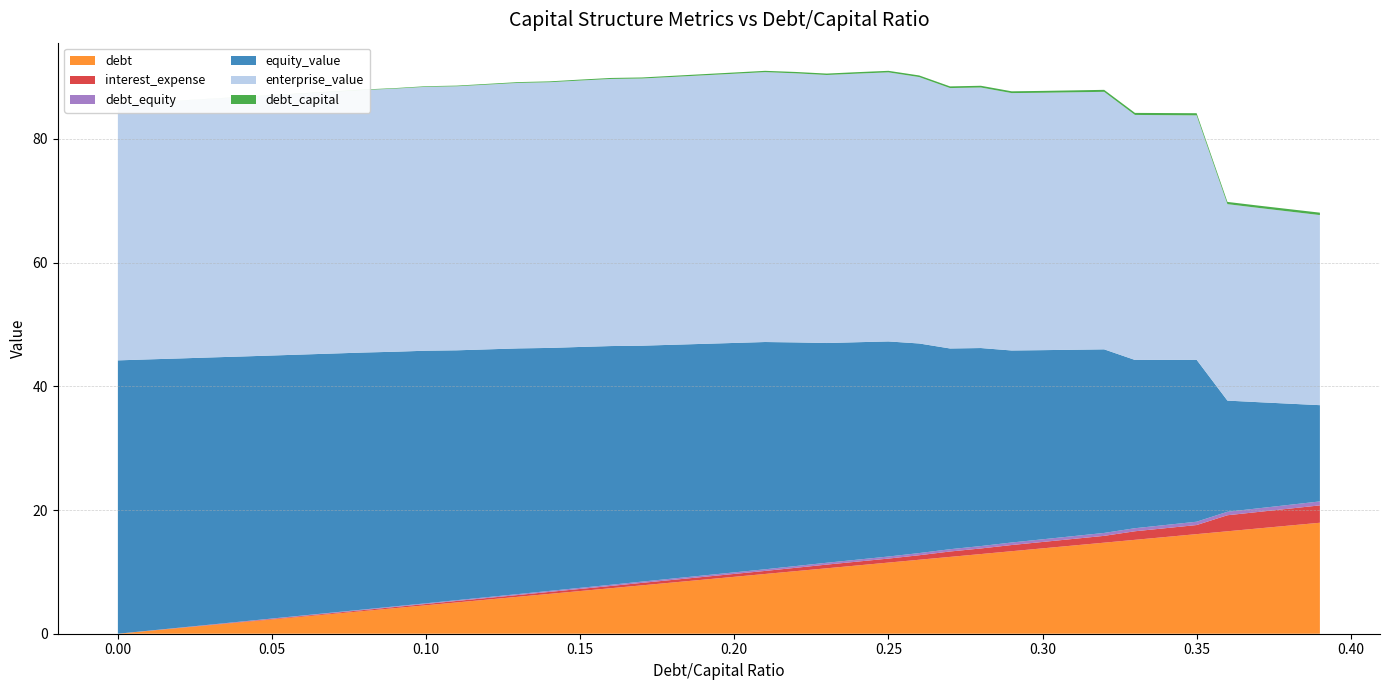

Reading left to right, list all the values displayed in this chart.

debt_capital: 0.0	0.0	0.0	0.0	0.0	0.1	0.1	0.1	0.1	0.1	0.1	0.1	0.1	0.1	0.1	0.1	0.2	0.2	0.2	0.2	0.2	0.2	0.2	0.2	0.2	0.2	0.3	0.3	0.3	0.3	0.3	0.3	0.3	0.3	0.3	0.3	0.4	0.4	0.4	0.4
enterprise_value: 41.4	41.5	41.7	41.8	41.9	42.0	42.2	42.3	42.4	42.5	42.7	42.7	42.8	42.9	43.0	43.1	43.2	43.2	43.3	43.4	43.5	43.6	43.5	43.3	43.4	43.5	43.1	42.1	42.1	41.6	41.6	41.6	41.6	39.6	39.6	39.5	31.8	31.4	31.1	30.7
equity_value: 44.2	43.9	43.5	43.2	42.9	42.5	42.2	41.9	41.5	41.2	40.8	40.4	40.0	39.7	39.3	38.9	38.6	38.1	37.8	37.4	37.1	36.7	36.1	35.5	35.1	34.8	33.9	32.5	32.0	31.0	30.6	30.1	29.7	27.2	26.7	26.2	18.0	17.2	16.4	15.6
debt: 0.0	0.5	0.9	1.4	1.8	2.3	2.8	3.2	3.7	4.1	4.6	5.1	5.5	6.0	6.4	6.9	7.4	7.8	8.3	8.7	9.2	9.7	10.1	10.6	11.0	11.5	12.0	12.4	12.9	13.3	13.8	14.3	14.7	15.2	15.6	16.1	16.6	17.0	17.5	17.9
interest_expense: 0.0	0.0	0.0	0.1	0.1	0.1	0.1	0.1	0.2	0.2	0.2	0.2	0.3	0.3	0.3	0.3	0.4	0.4	0.4	0.4	0.5	0.5	0.5	0.6	0.6	0.6	0.7	0.9	0.9	1.0	1.0	1.1	1.1	1.4	1.4	1.5	2.6	2.7	2.7	2.8
debt_equity: 0.0	0.0	0.0	0.0	0.0	0.1	0.1	0.1	0.1	0.1	0.1	0.1	0.1	0.1	0.2	0.2	0.2	0.2	0.2	0.2	0.2	0.3	0.3	0.3	0.3	0.3	0.4	0.4	0.4	0.4	0.4	0.4	0.5	0.5	0.5	0.5	0.6	0.6	0.6	0.6